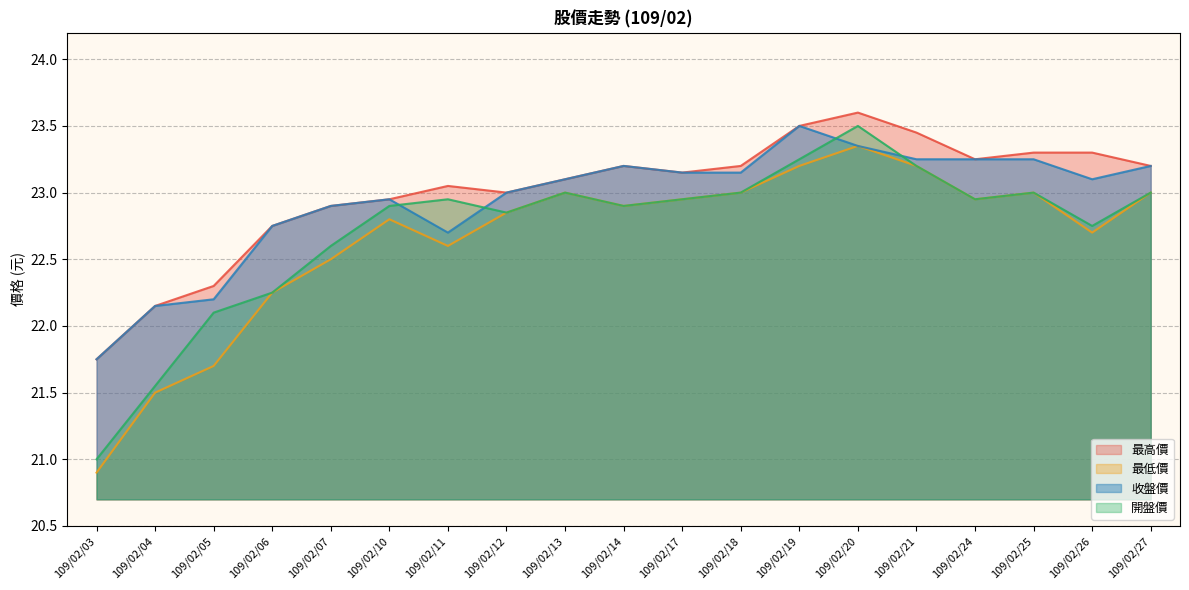

What is the value of the 最低價 point at the 5th from the left?

22.5